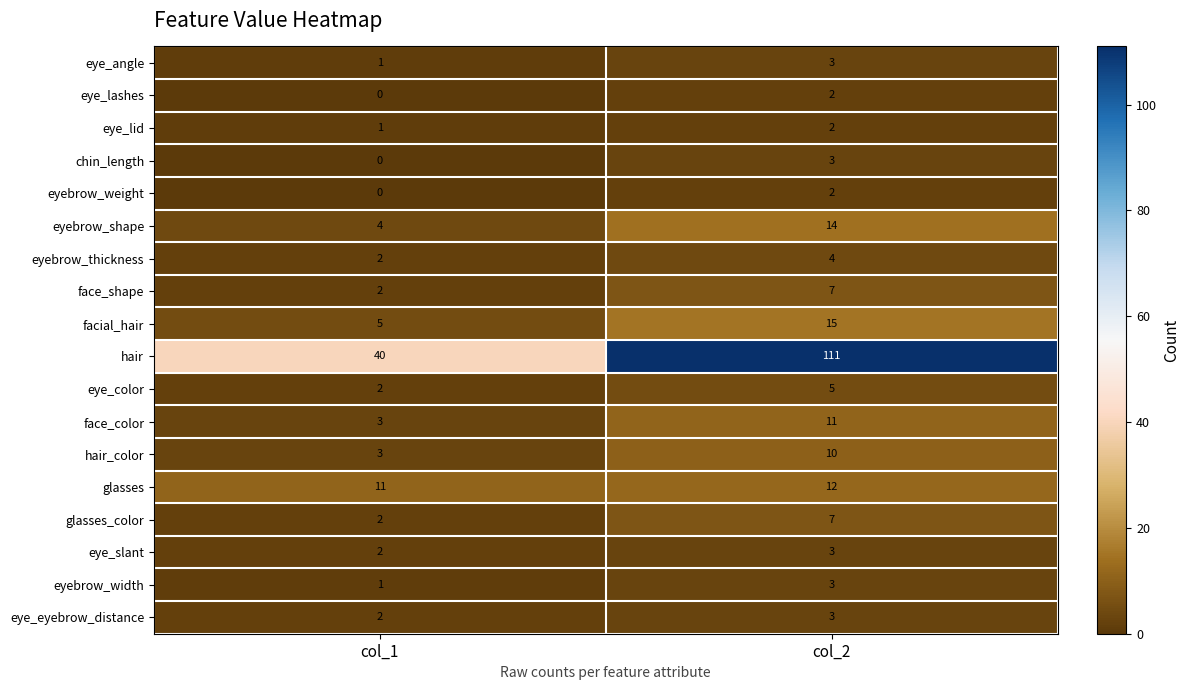

At which category is the sum across all series the highest?

col_2